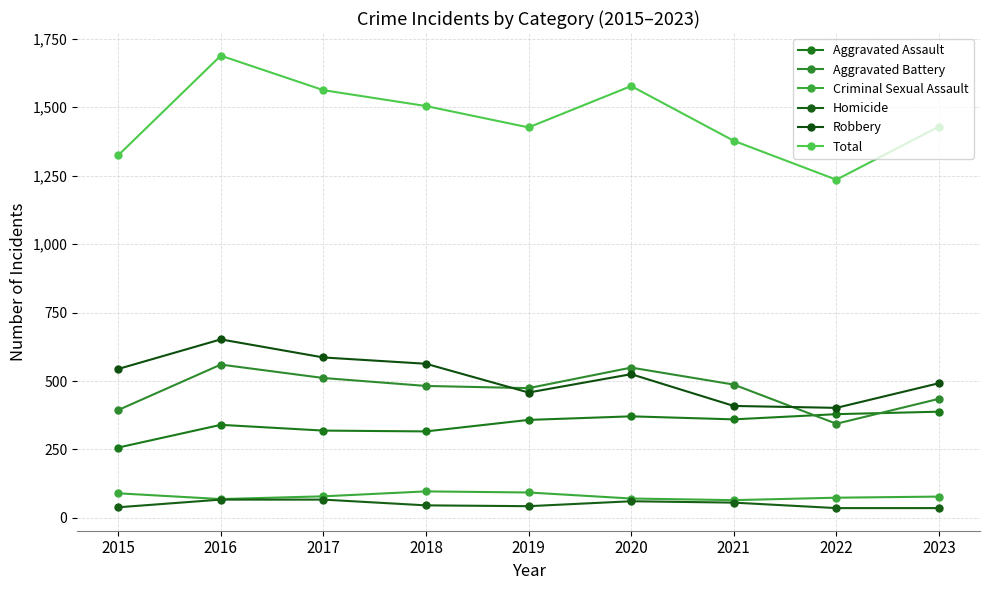

Is the value of Criminal Sexual Assault at 2023 greater than the value of Aggravated Assault at 2021?

No